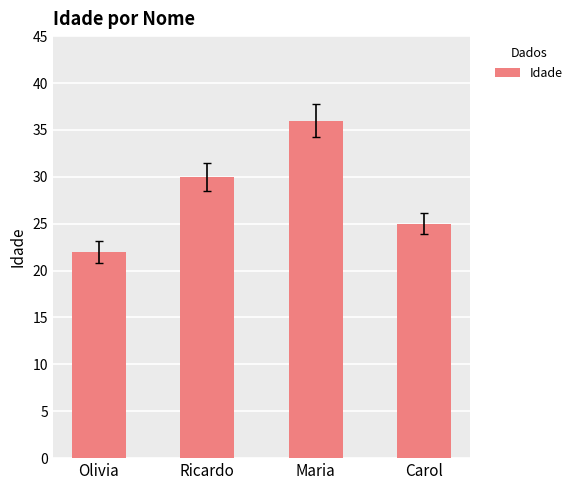

Reading right to left, list all the values displayed in this chart.

Carol=25	Maria=36	Ricardo=30	Olivia=22